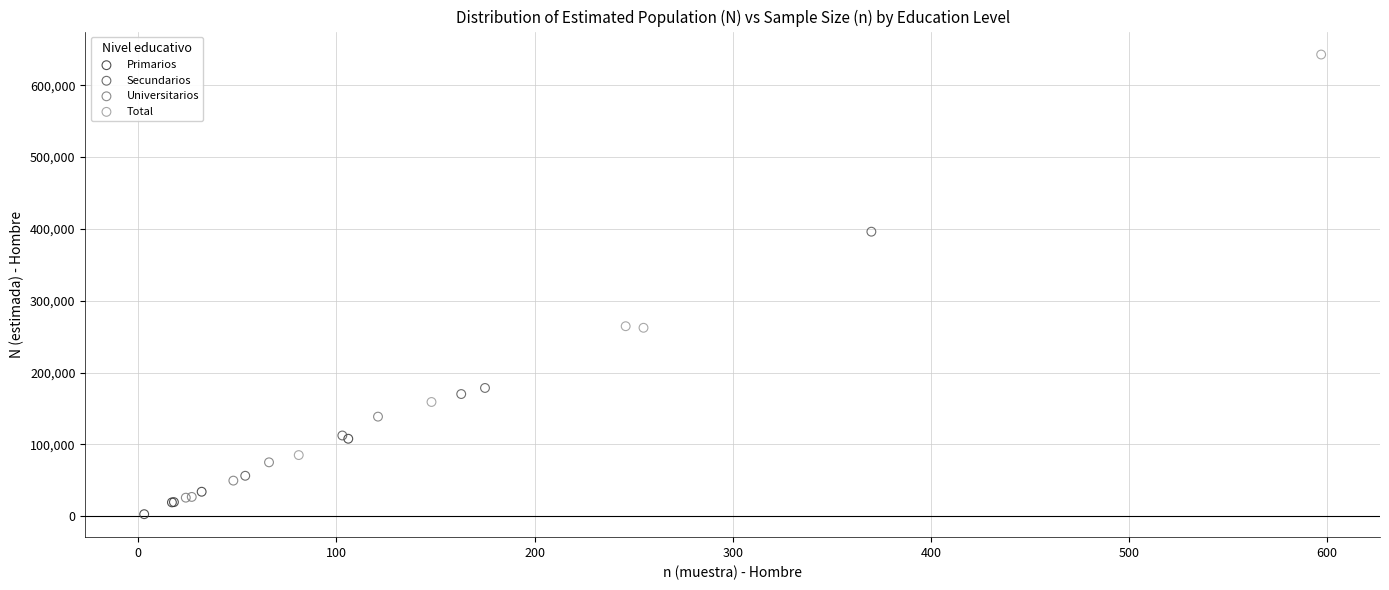

Which series has the widest spread of Y values?

Total